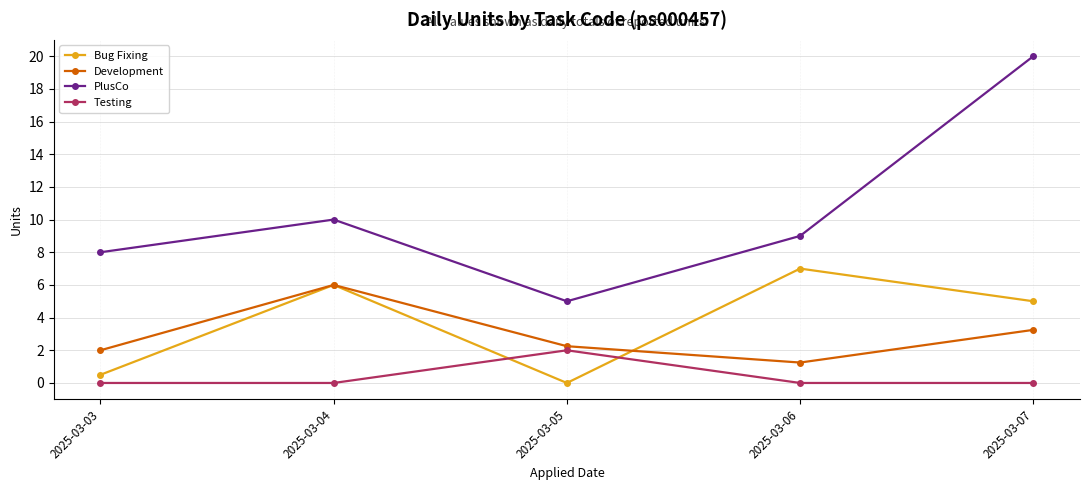

What is the value of the PlusCo point at the 5th from the left?

20.0